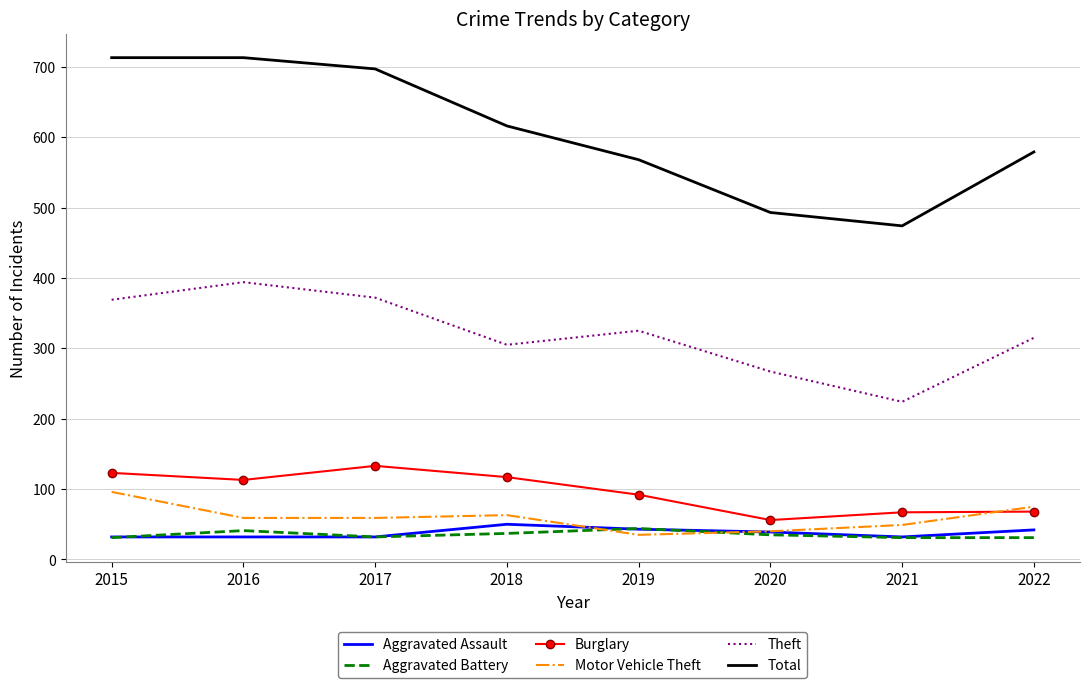

Between 2018 and 2019, which series saw the biggest shift?

Total